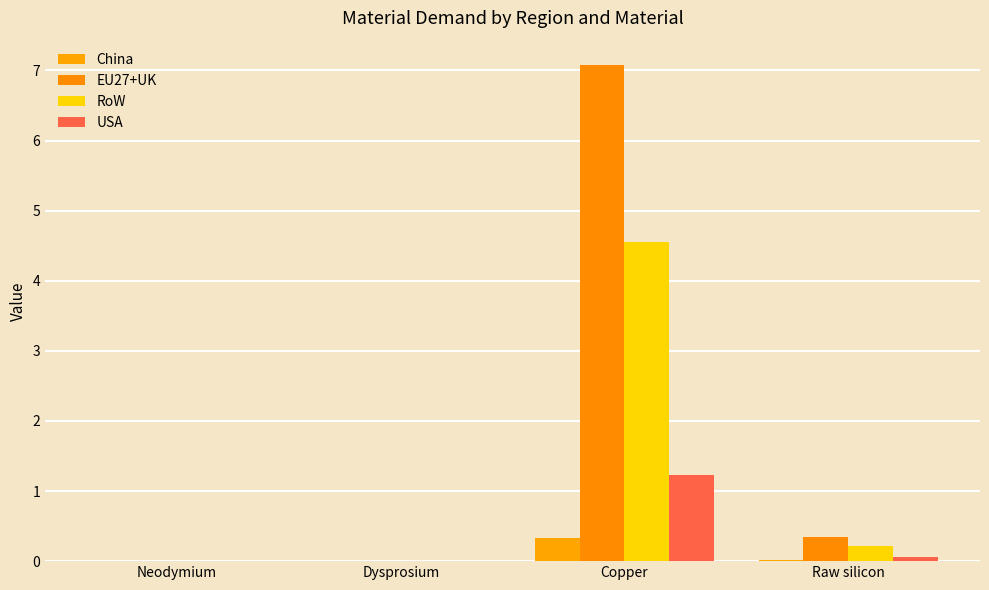

True or false: EU27+UK has a value of 0.0 at Dysprosium.

True